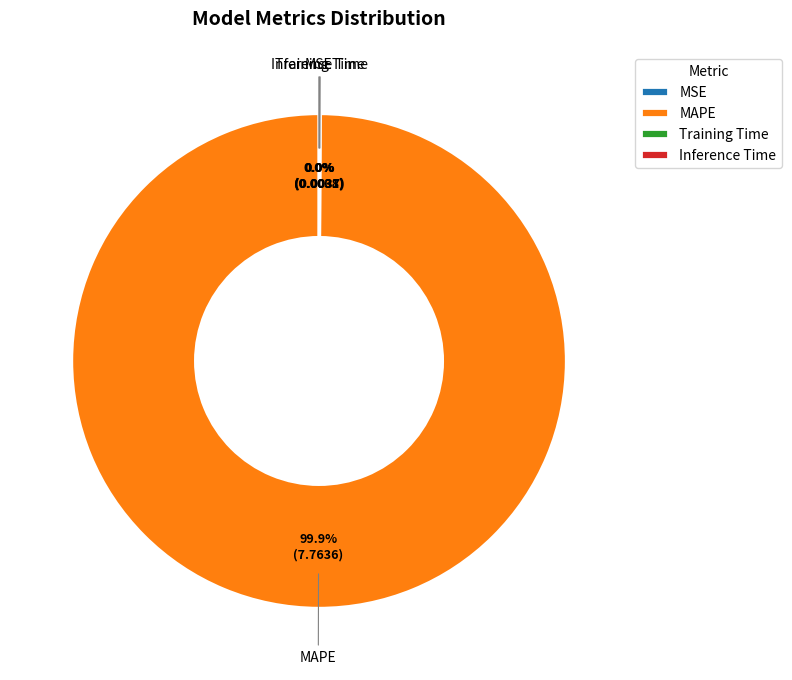

What is the largest slice in the pie chart?

MAPE